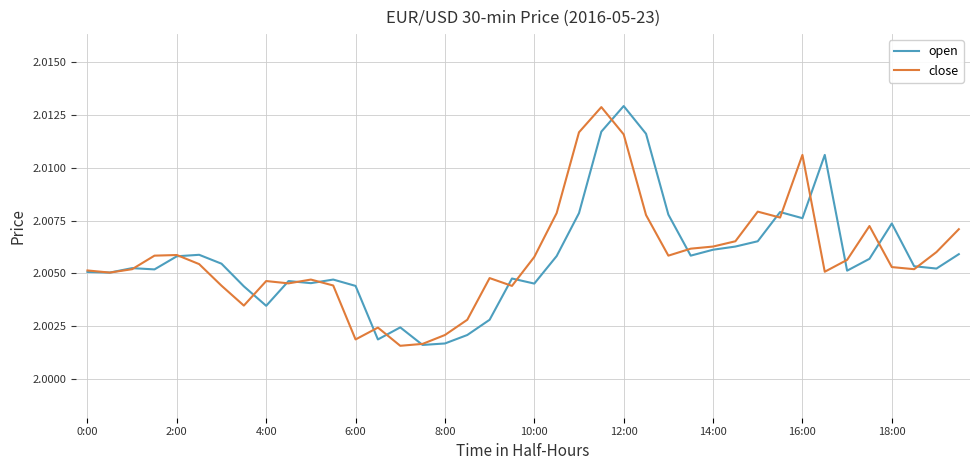

At which label does open reach its peak?

12:00